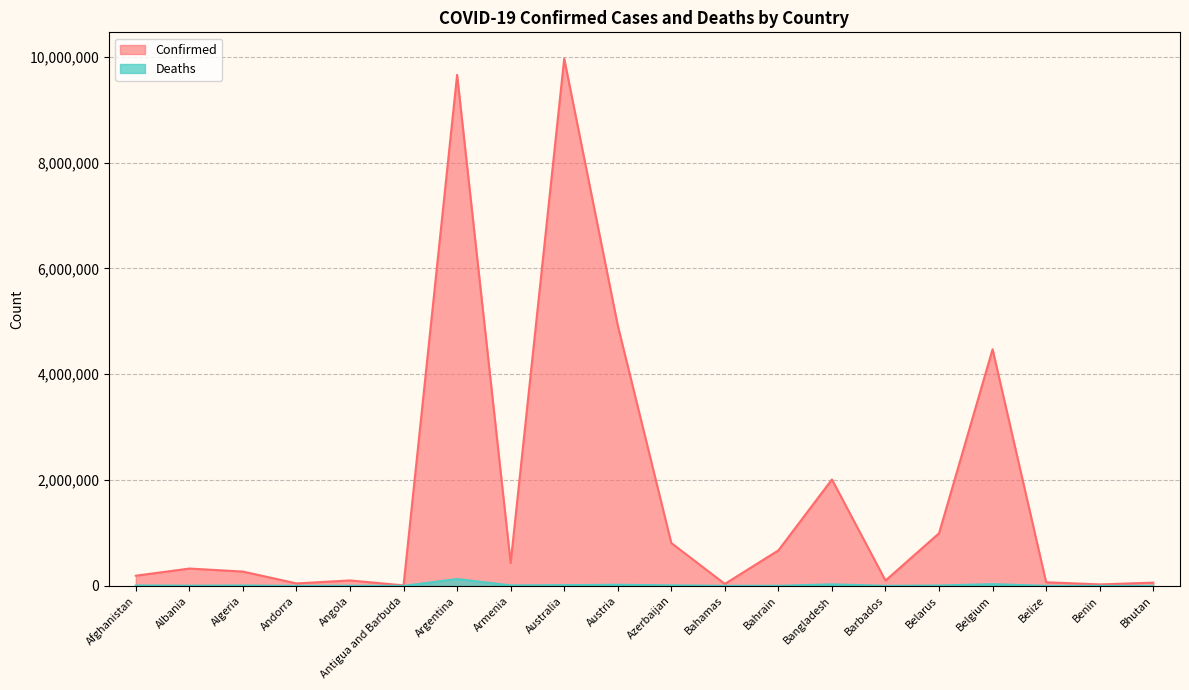

At which category is the sum across all series the highest?

Australia